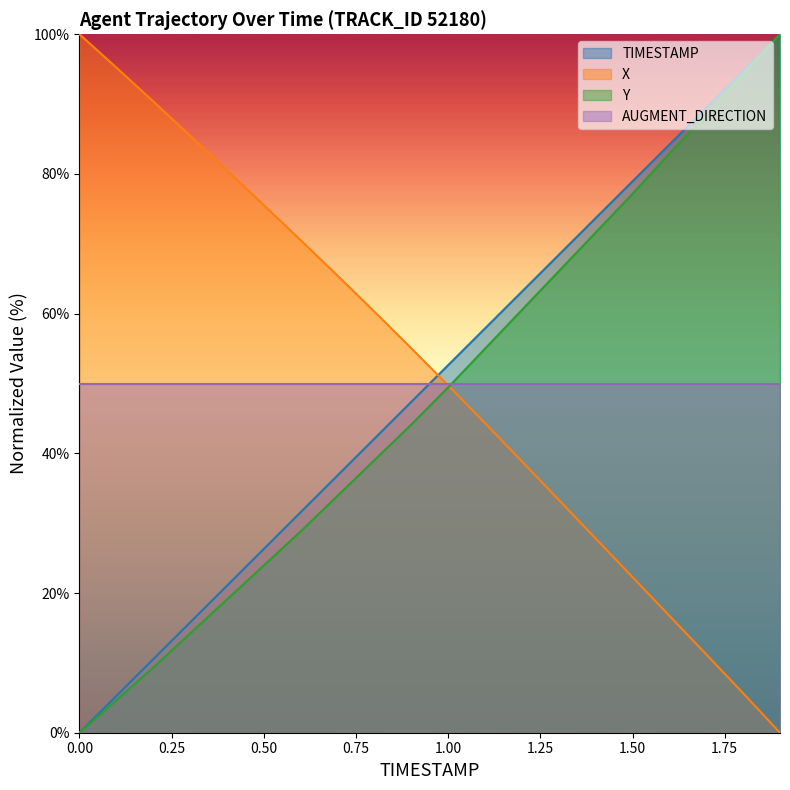

How many values in the X series exceed 55?

10